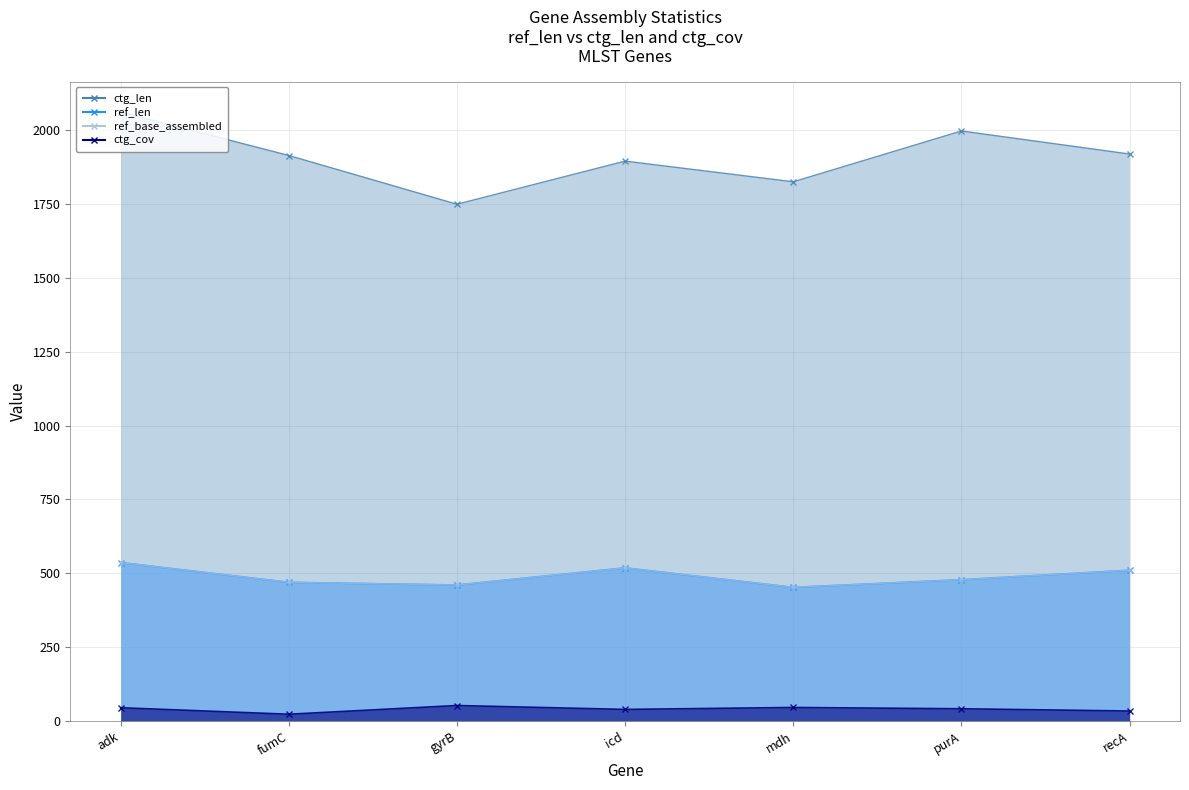

True or false: ref_base_assembled has more than 1 points higher than both neighbors.

False